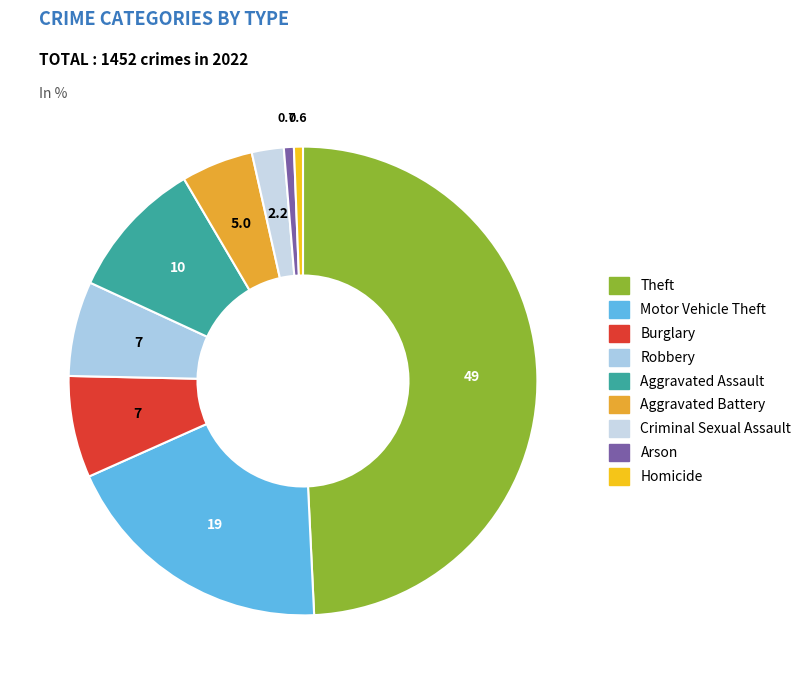

Count the number of slices in the pie.

9